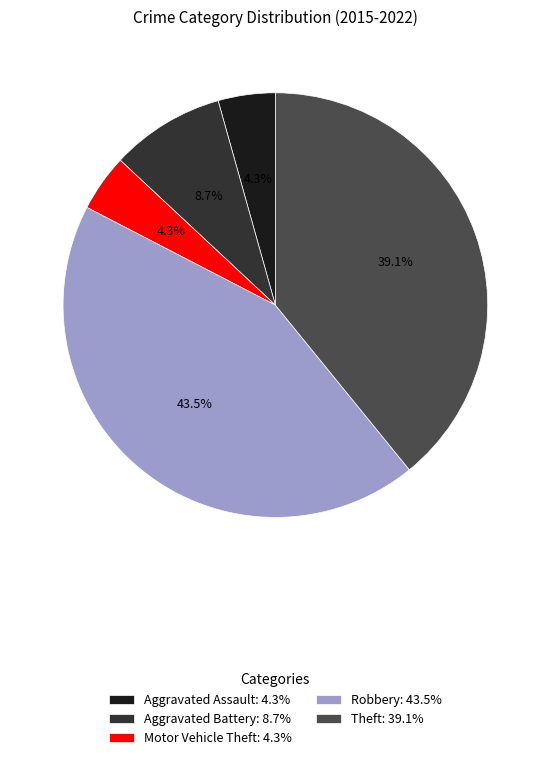

Count the number of slices in the pie.

5